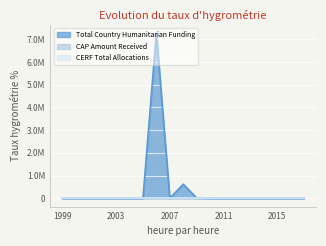

How many lines are shown in the chart?

3